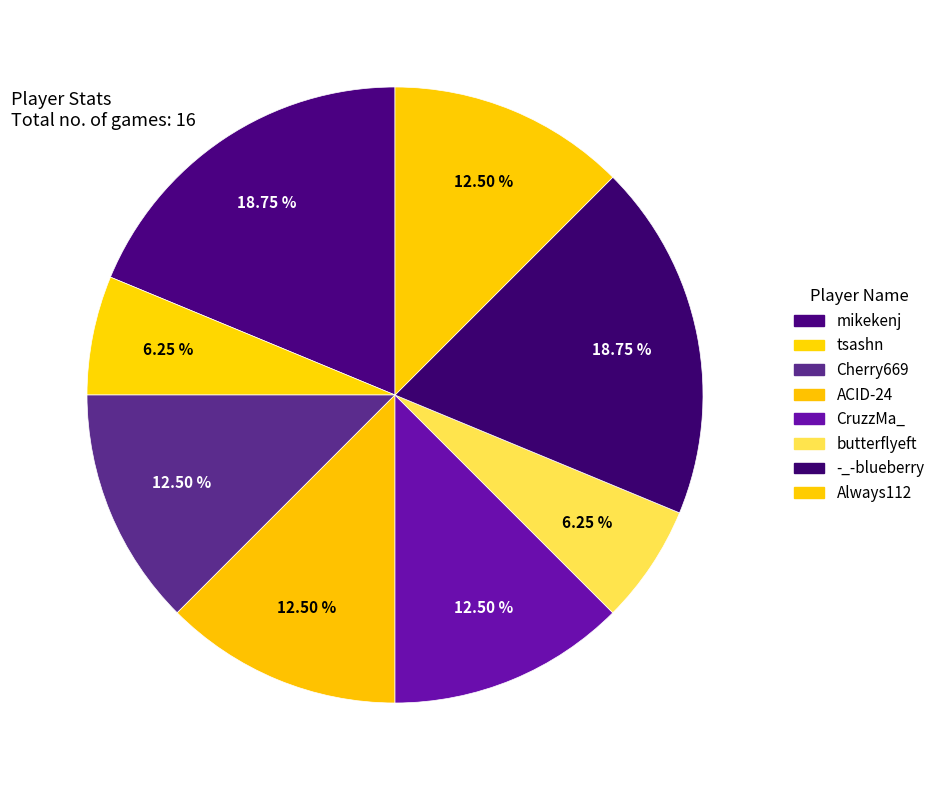

How much of the chart is everything except Cherry669?

87.5%